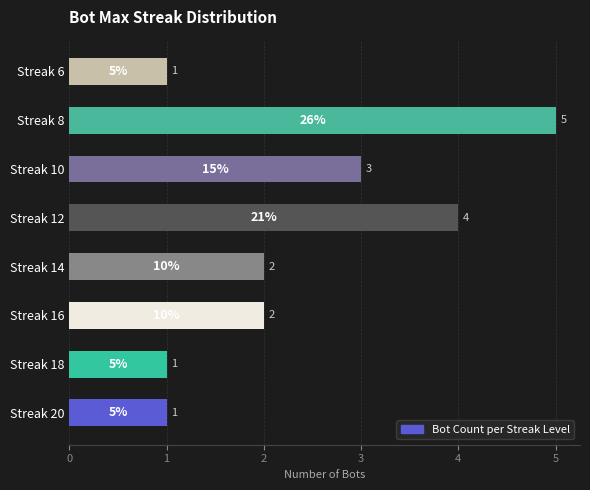

What is the difference between the second highest and minimum values?

3